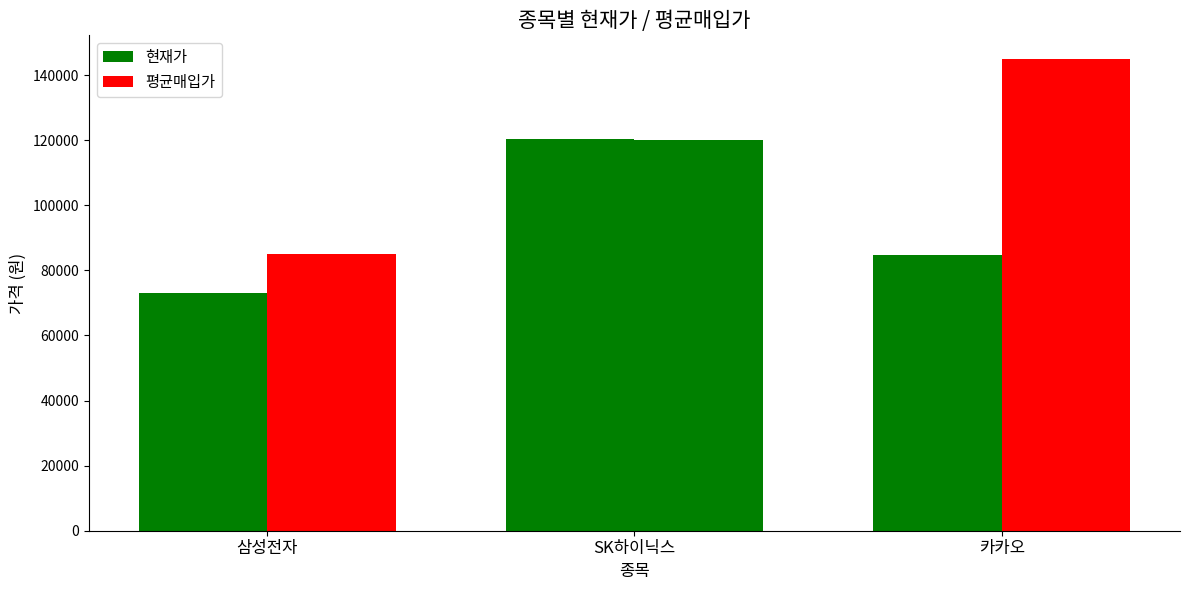

How many bars are there in each group?

2